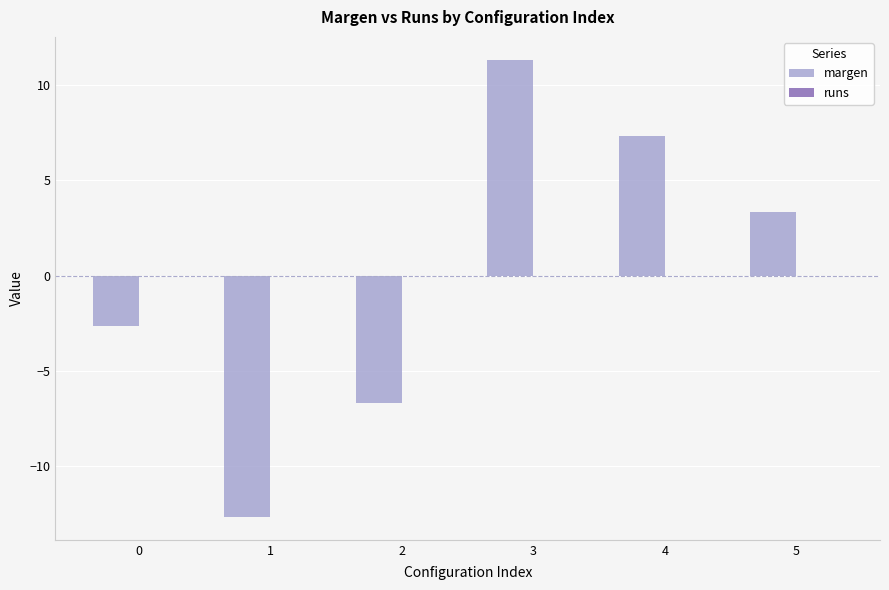

Rank the categories by value from lowest to highest.

1, 2, 0, 5, 4, 3